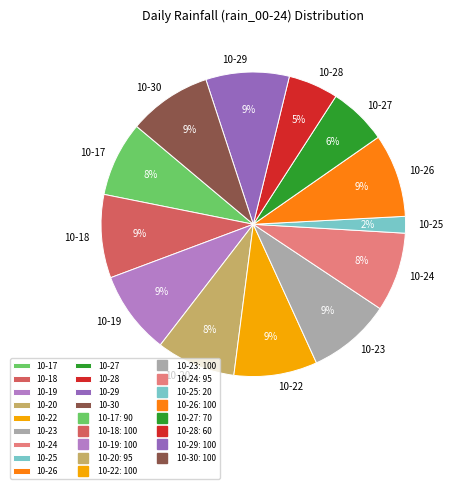

Which slice is the smallest?

10-25